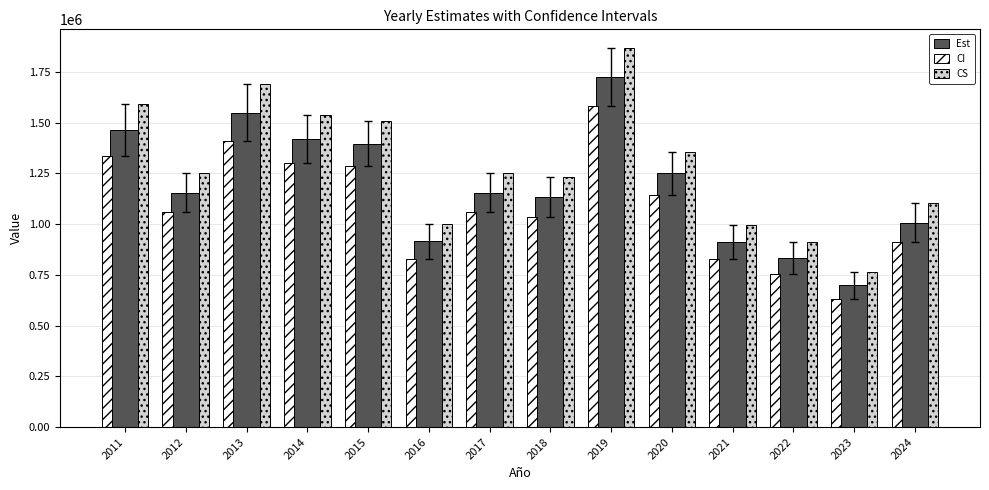

What is the sum of all CS values?

18063176.7